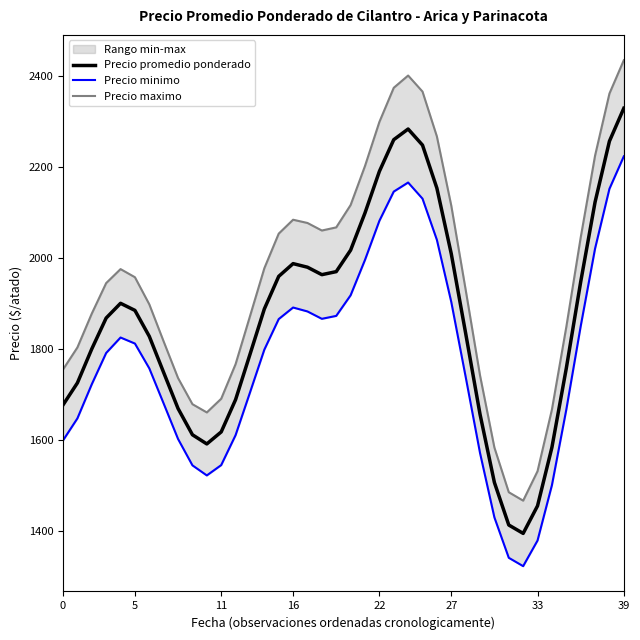

Does the chart display data point markers on the line(s)?

No